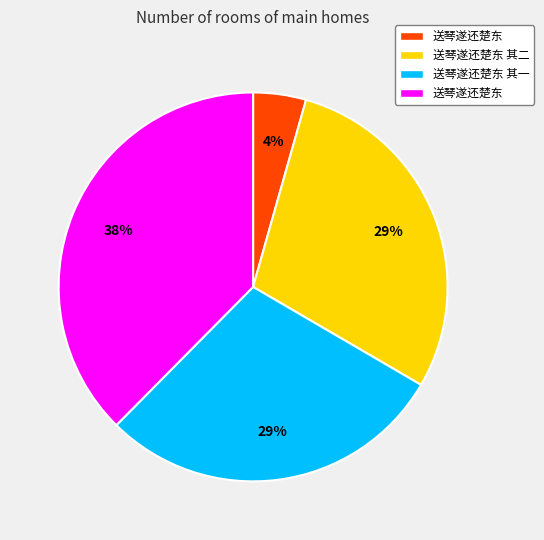

To the nearest percent, what is the average slice percentage?

25%